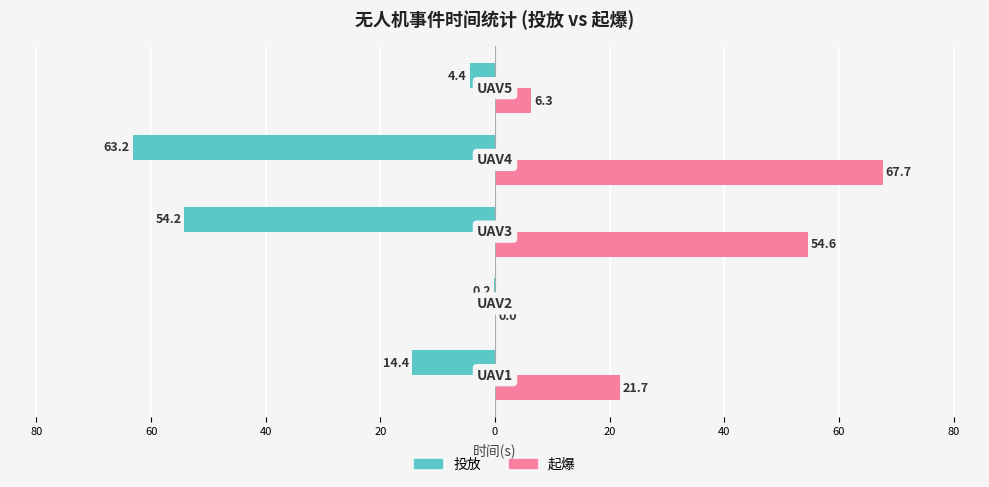

What are all the series names shown in the legend?

投放, 起爆